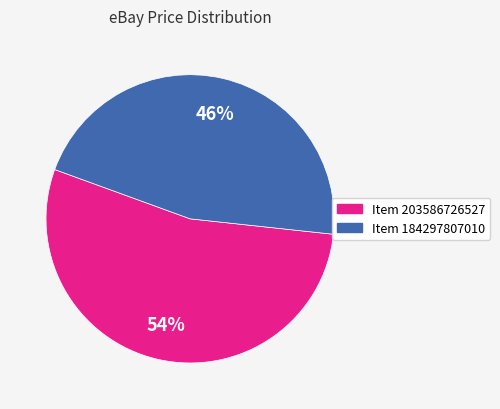

Is there a majority slice in this chart?

Yes